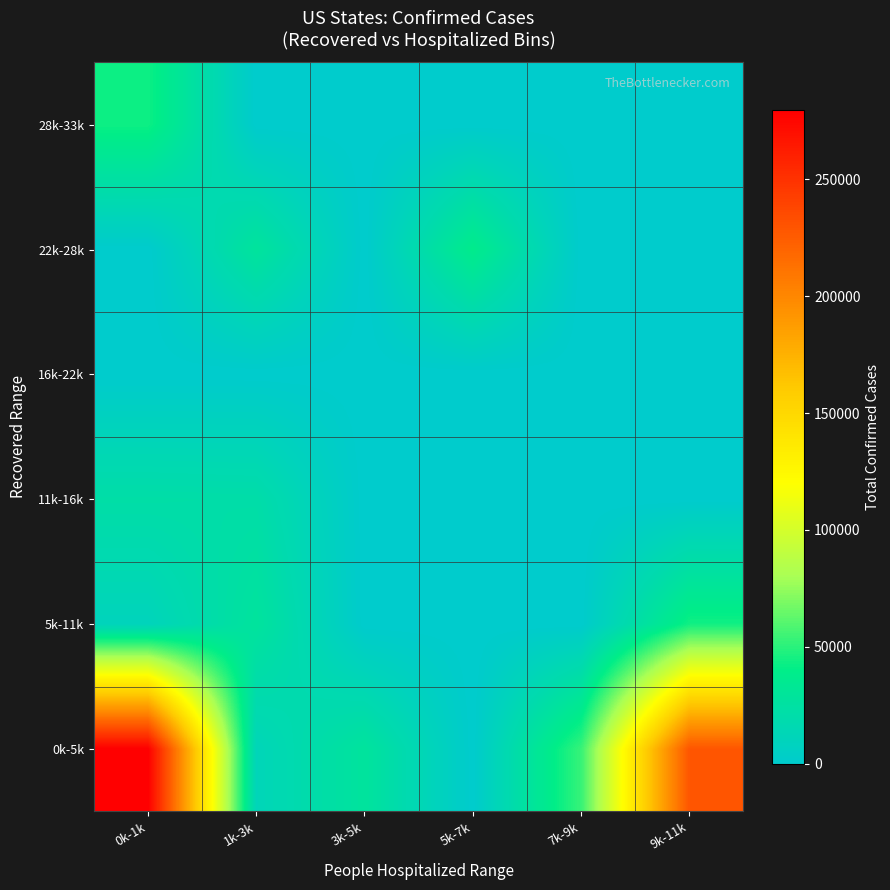

At which category is the sum across all series the highest?

0k-1k